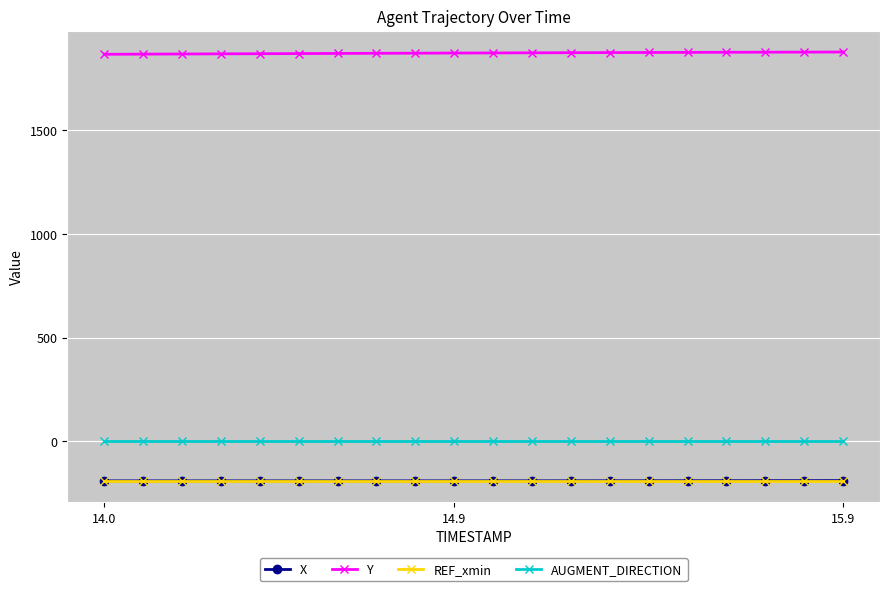

True or false: REF_xmin and Y intersect in this chart.

False